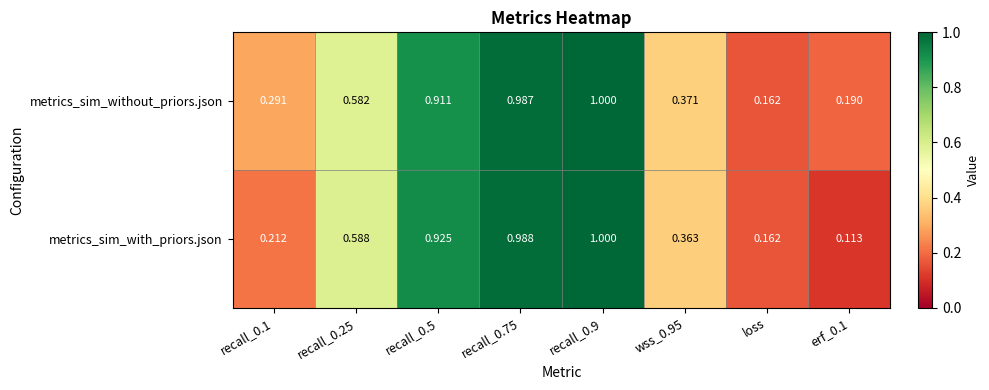

Which series has the largest total across all categories?

metrics_sim_without_priors.json